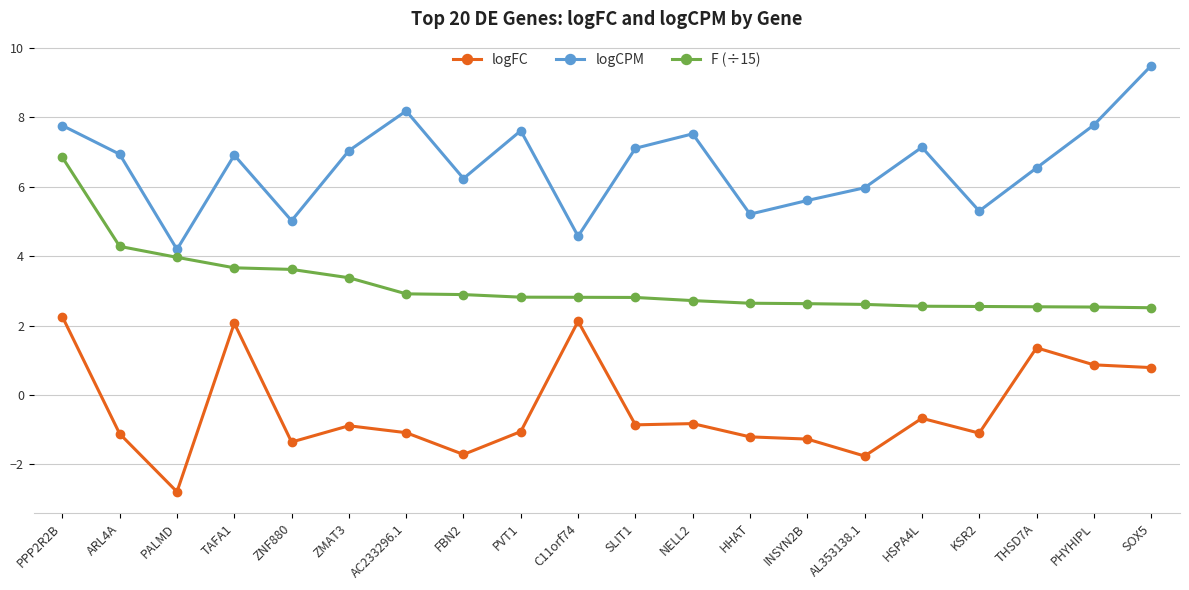

How many lines are shown in the chart?

3